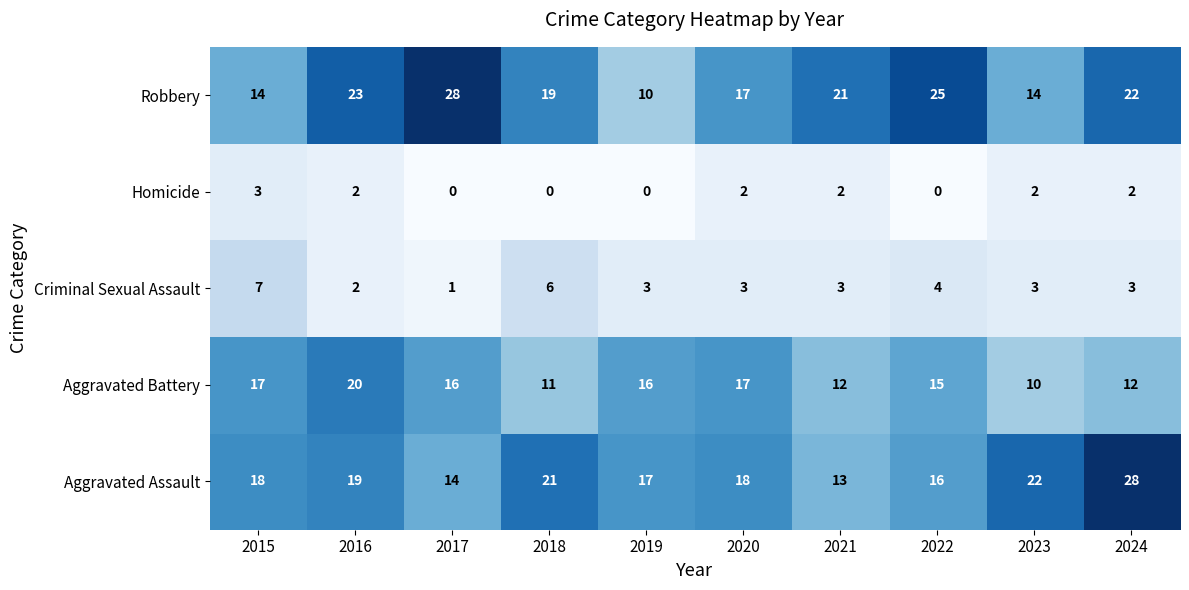

The value of Aggravated Battery at 2024 is 12. True or false?

True